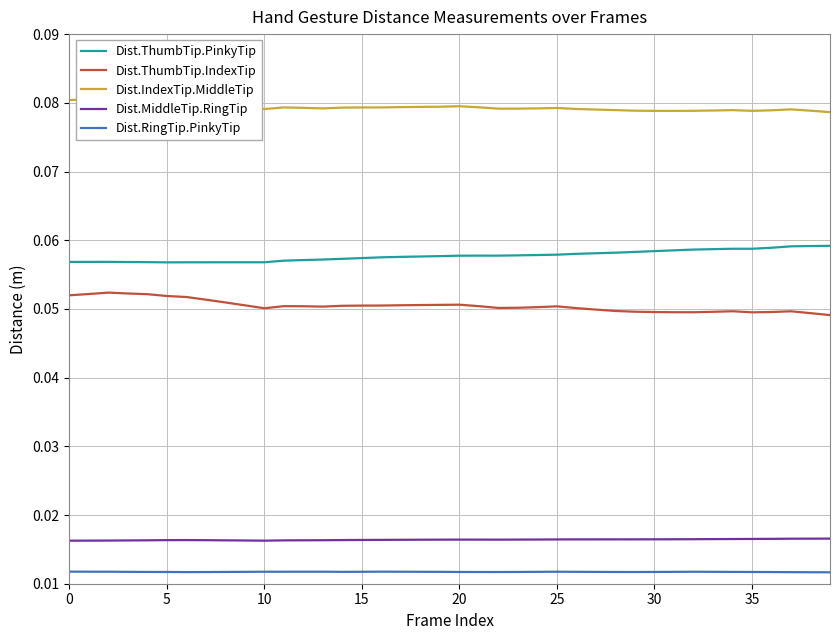

Where is the first local minimum for Dist.MiddleTip.RingTip?

10